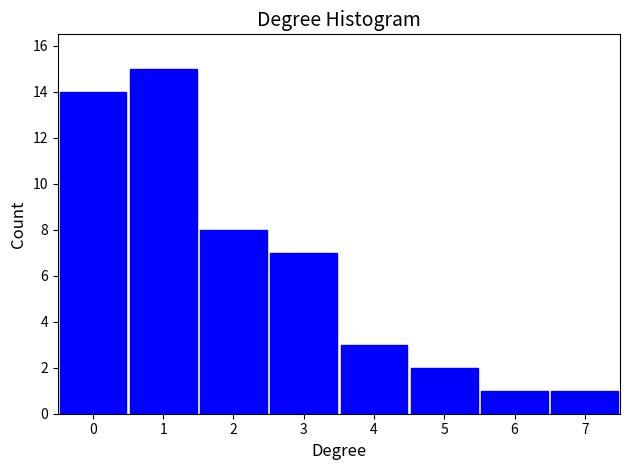

Reading left to right, list every bar in this chart as the range it spans on the x-axis followed by its height. The values are not printed on the chart, so give them approximately, as read against the axis.

-0.5 to 0.5: 14
0.5 to 1.5: 15
1.5 to 2.5: 8
2.5 to 3.5: 7
3.5 to 4.5: 3
4.5 to 5.5: 2
5.5 to 6.5: 1
6.5 to 7.5: 1